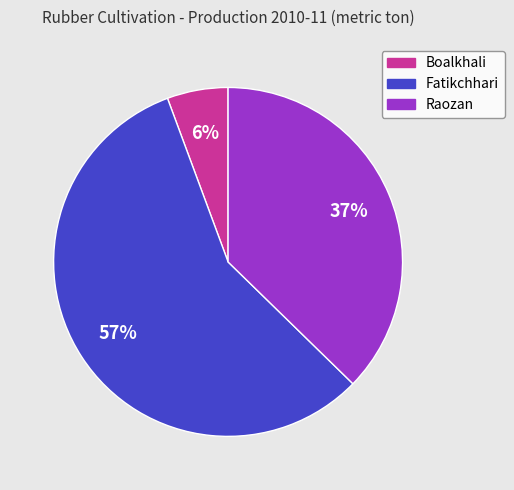

Is it true that Raozan is 23% of the pie?

False